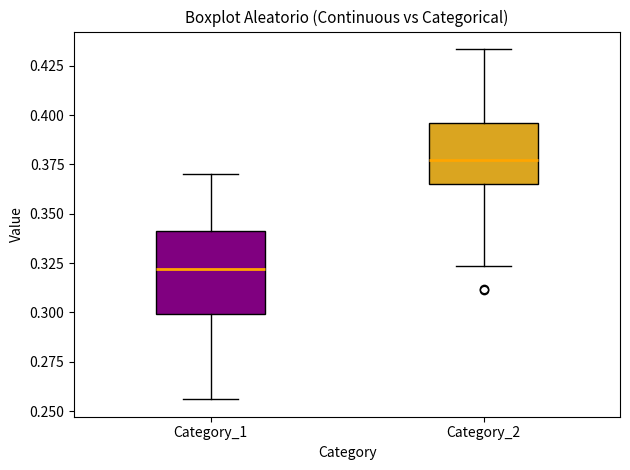

Reading left to right, read every box against the y-axis: the position of its median line, the range the box covers, and the ends of its whiskers. The values are not printed on the chart, so give them approximately, as read against the axis.

Category_1: median 0.320, box 0.300 to 0.340, whiskers 0.255 to 0.370
Category_2: median 0.375, box 0.365 to 0.395, whiskers 0.325 to 0.435